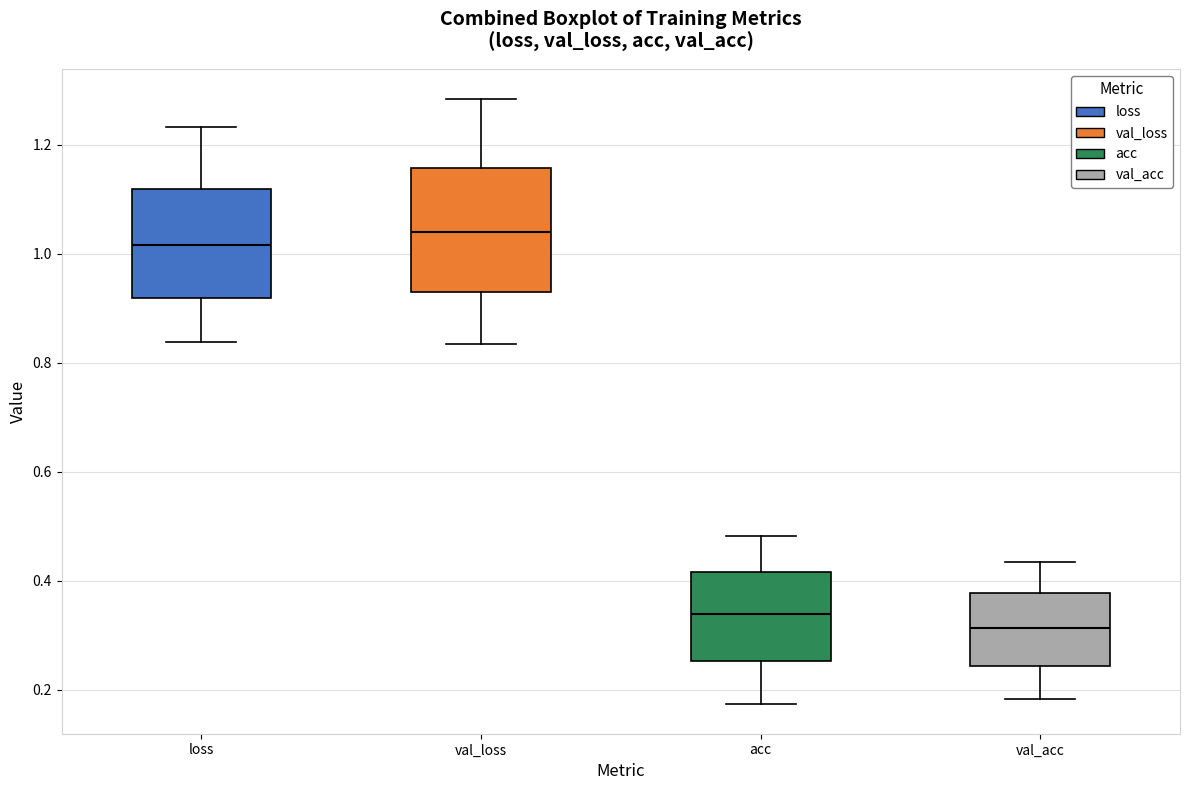

Which box's median line is the lowest?

val_acc